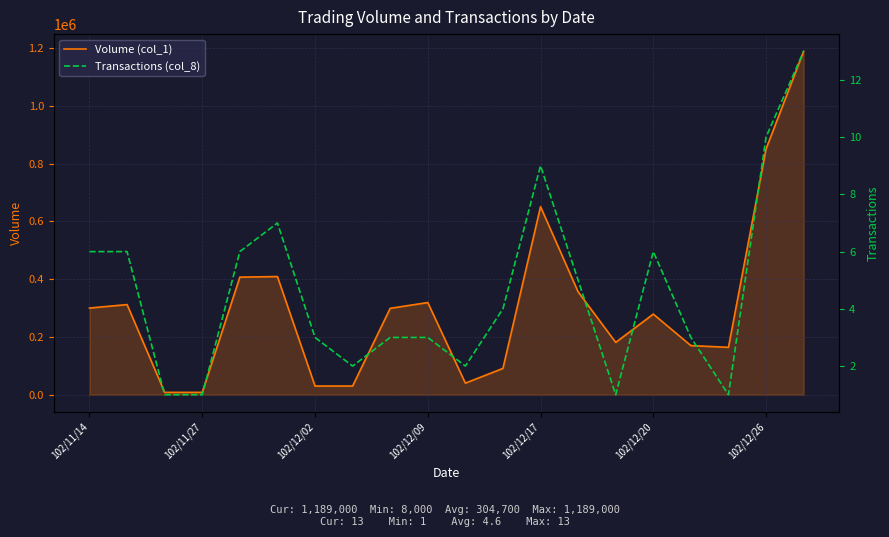

The value of Volume (col_1) at 102/12/26 is 851000. True or false?

True